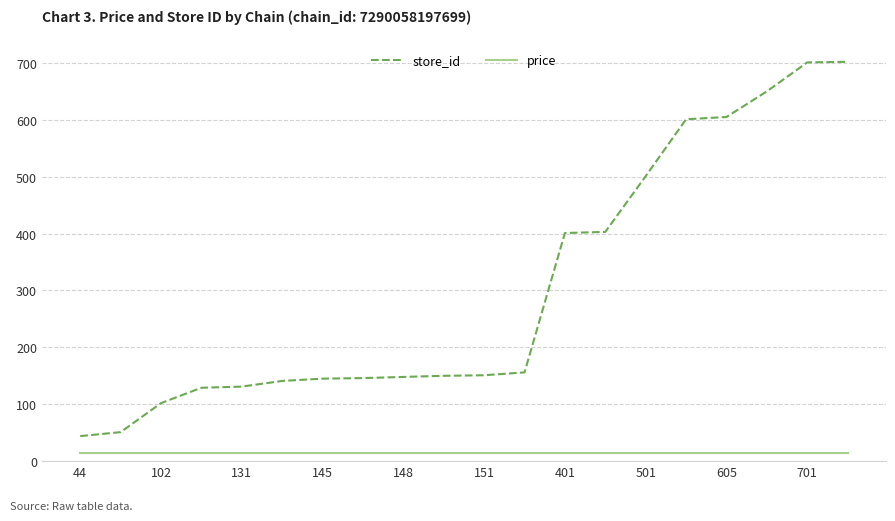

True or false: price and store_id intersect in this chart.

False